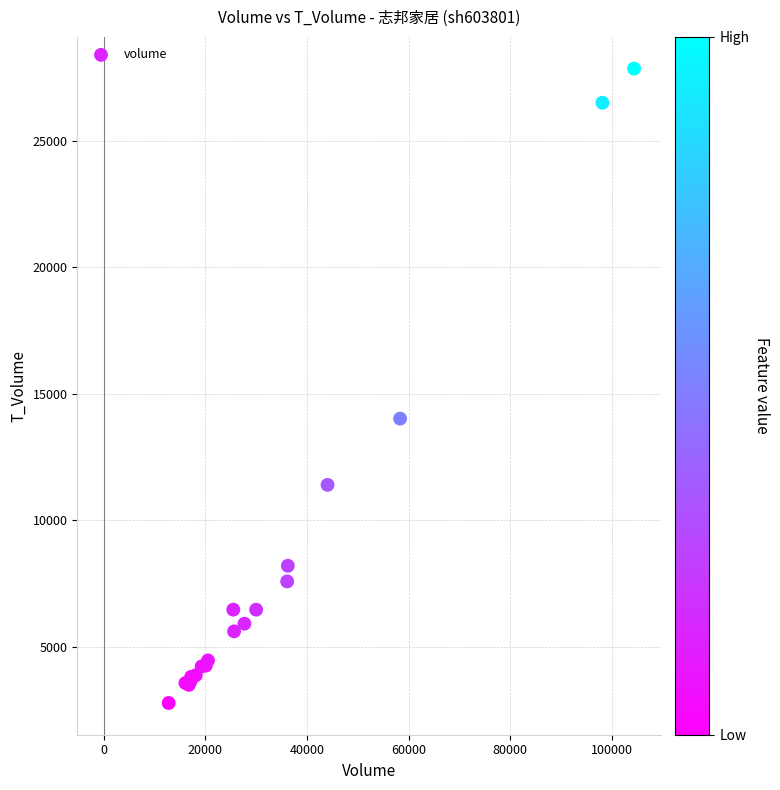

What Y value in the scatter plot is closest to 15317?

14022